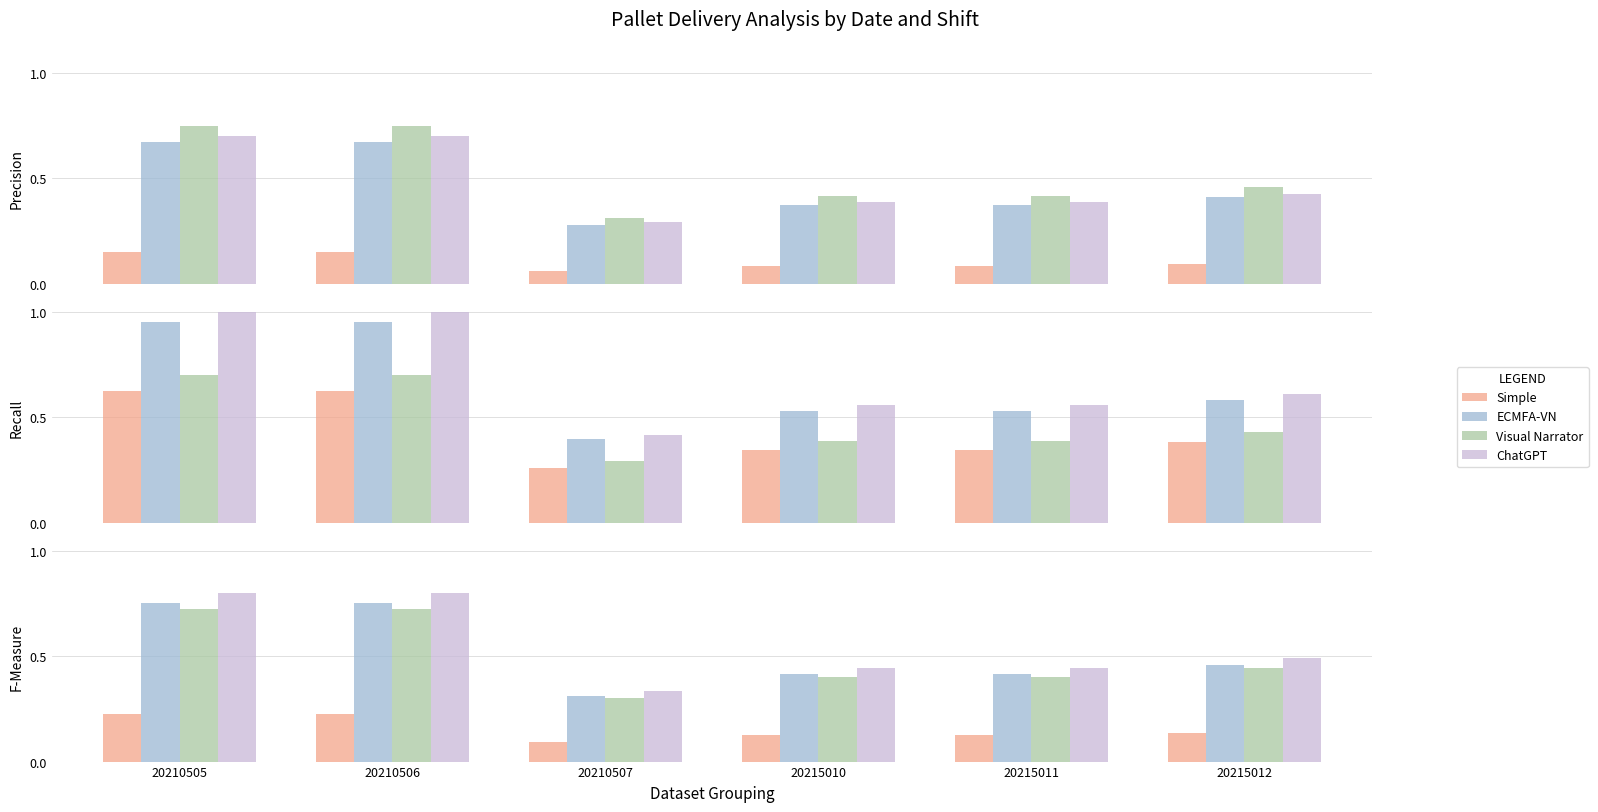

What is the spread (max minus min) of values at 20215011?

0.3